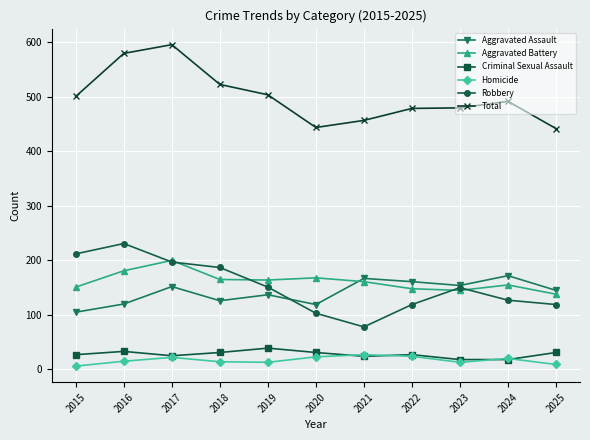

What is the highest value of the Aggravated Assault series?

172